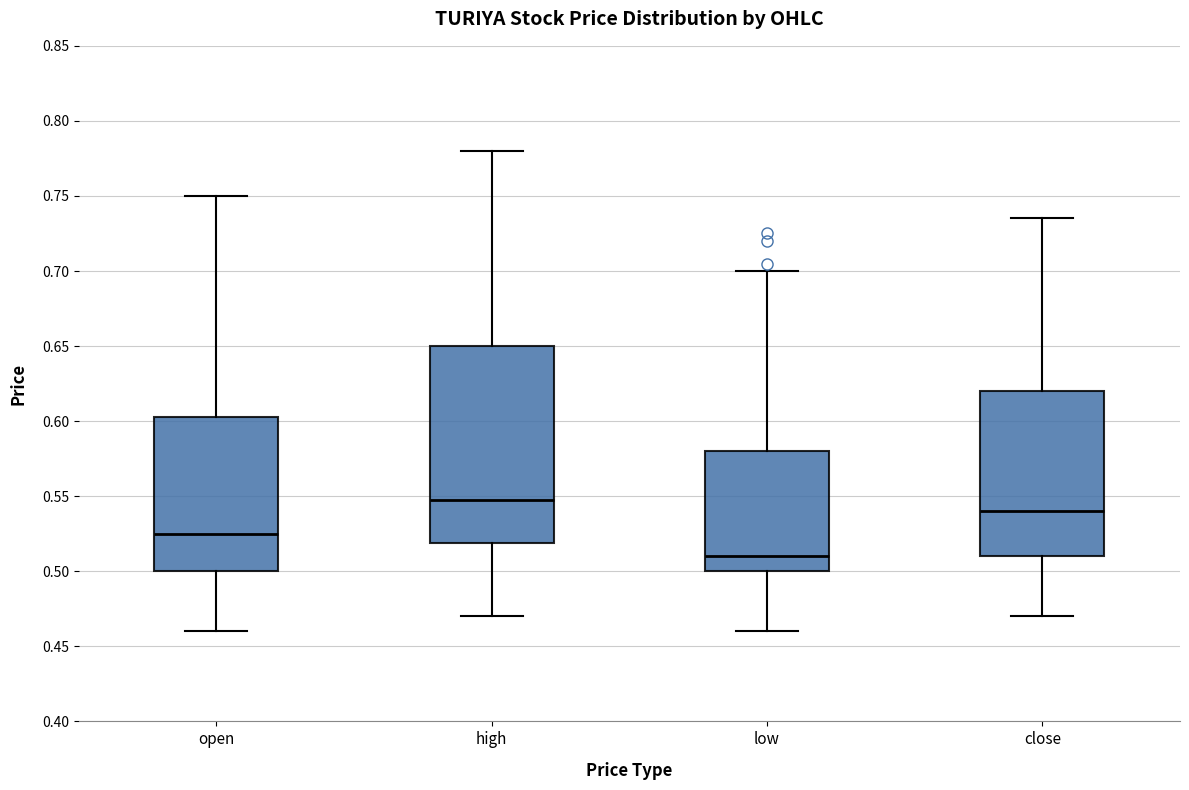

Reading left to right, read every box against the y-axis: the position of its median line, the range the box covers, and the ends of its whiskers. The values are not printed on the chart, so give them approximately, as read against the axis.

open: median 0.525, box 0.500 to 0.605, whiskers 0.460 to 0.750
high: median 0.550, box 0.520 to 0.650, whiskers 0.470 to 0.780
low: median 0.510, box 0.500 to 0.580, whiskers 0.460 to 0.700
close: median 0.540, box 0.510 to 0.620, whiskers 0.470 to 0.735